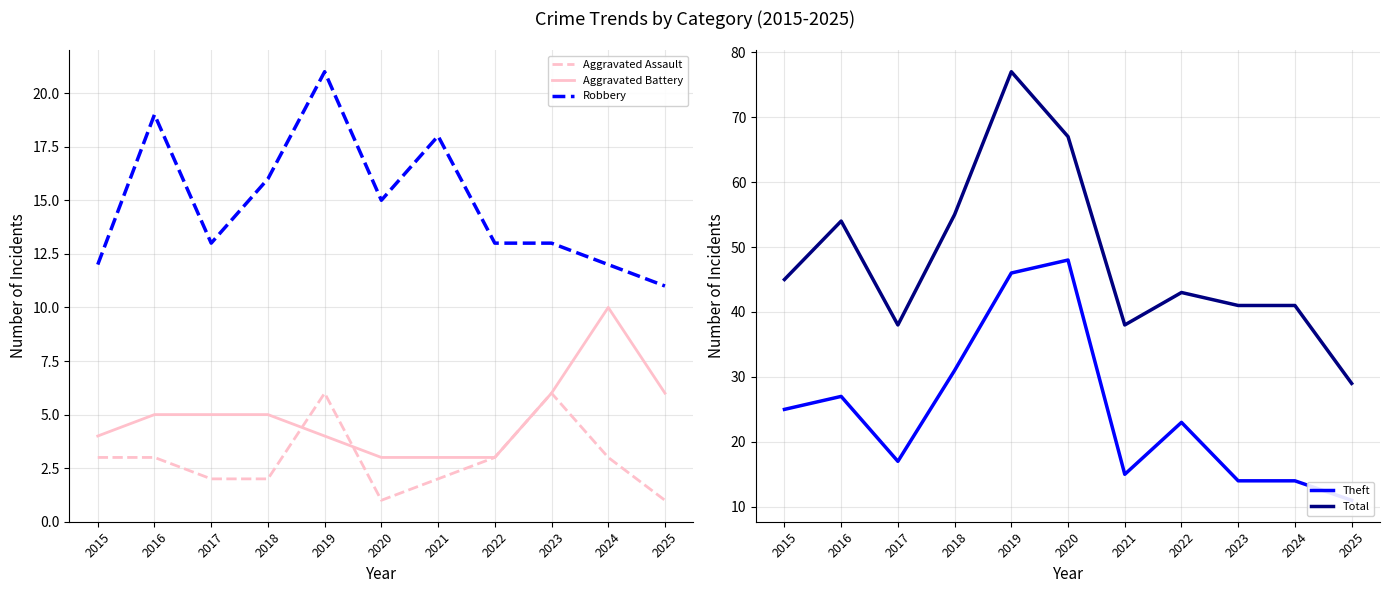

What is the sum of all Aggravated Battery values?

54